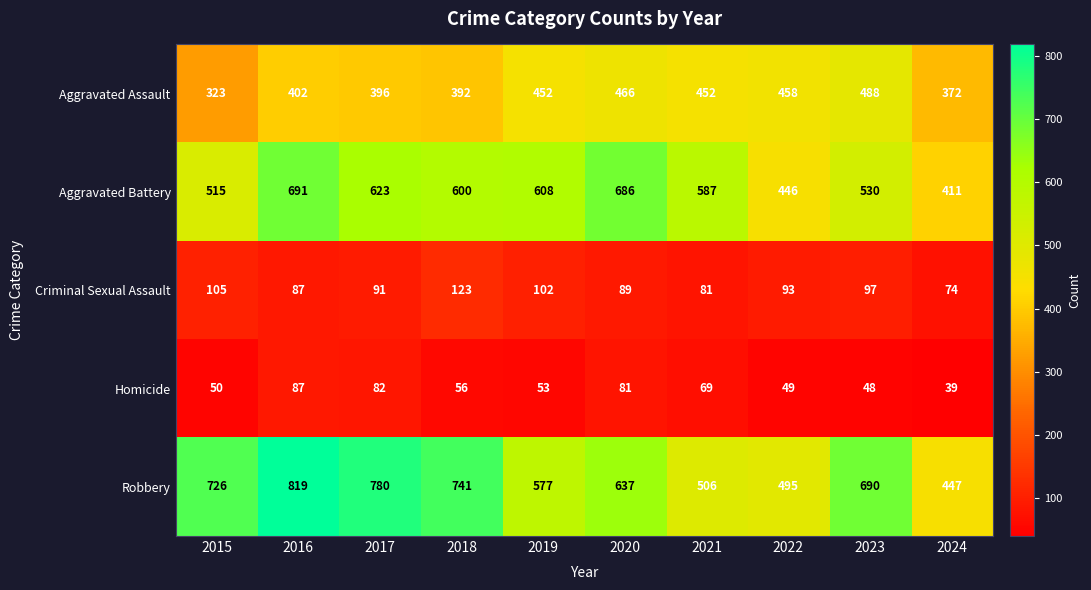

What is the average value of the Homicide series?

61